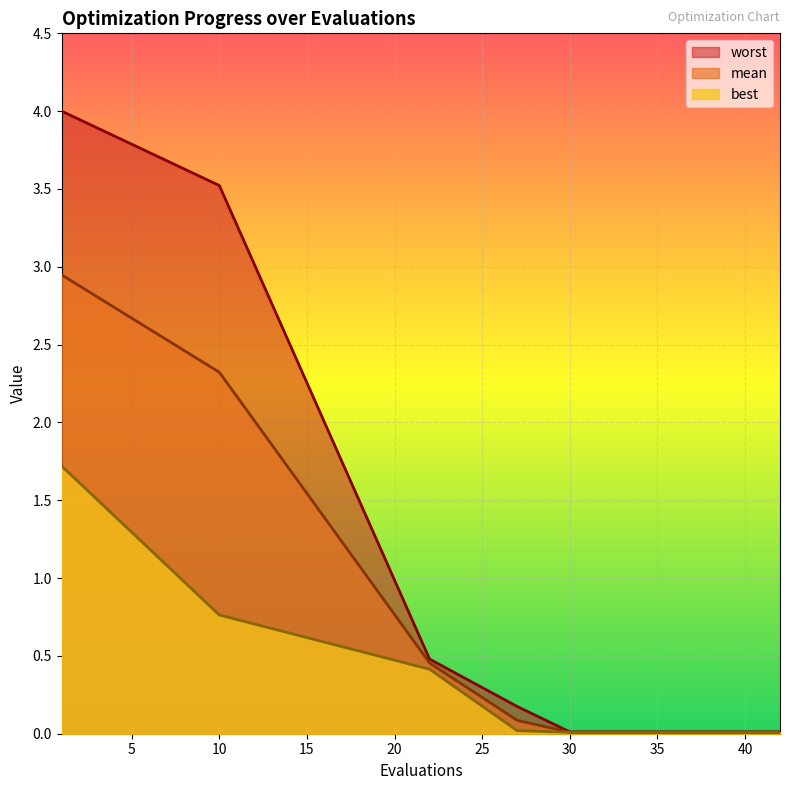

Which series has the largest total across all categories?

worst